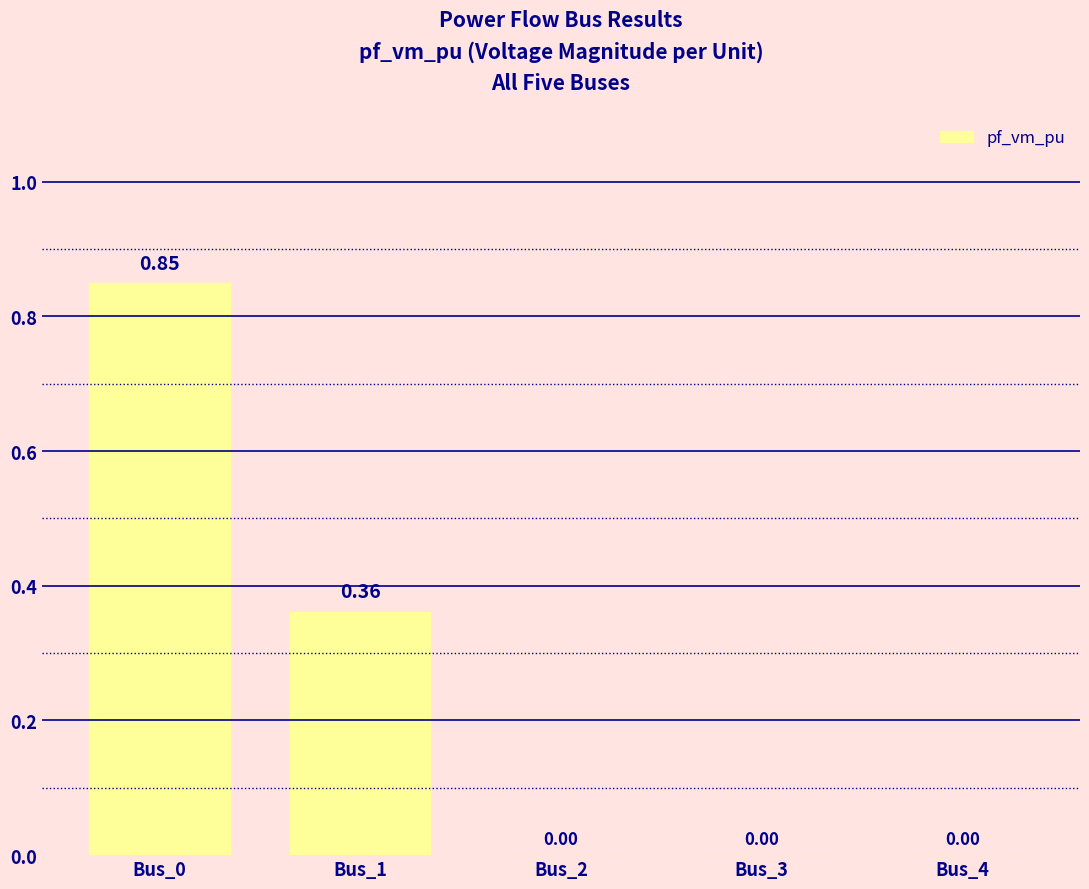

At which category does the chart reach its peak across all series?

Bus_0